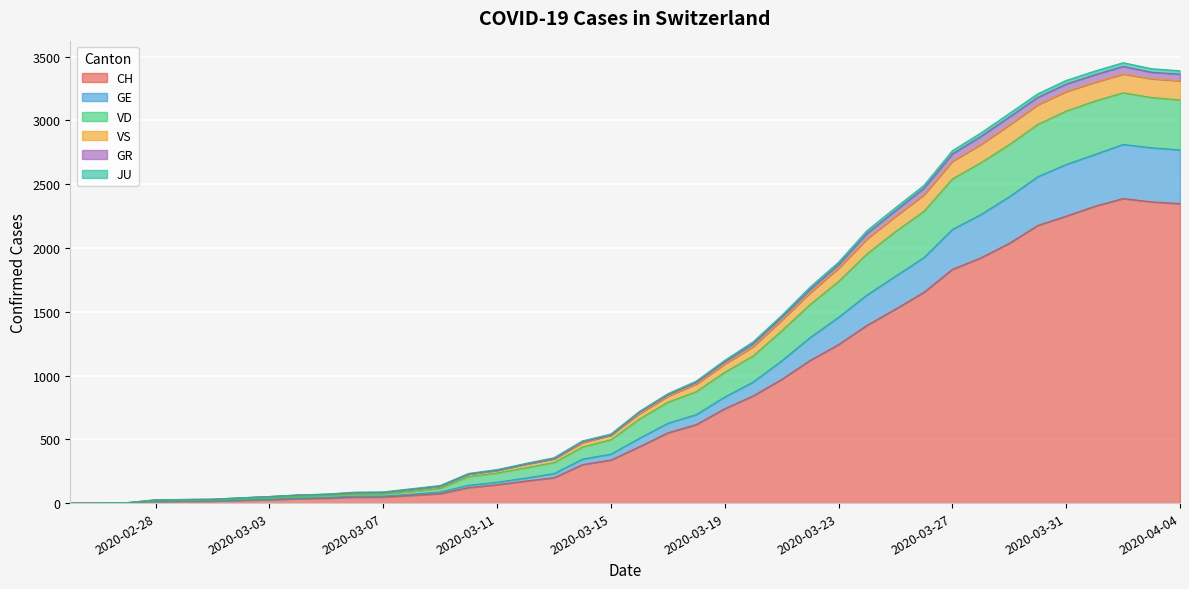

What is the label of the 22nd point from the right?

2020-03-14